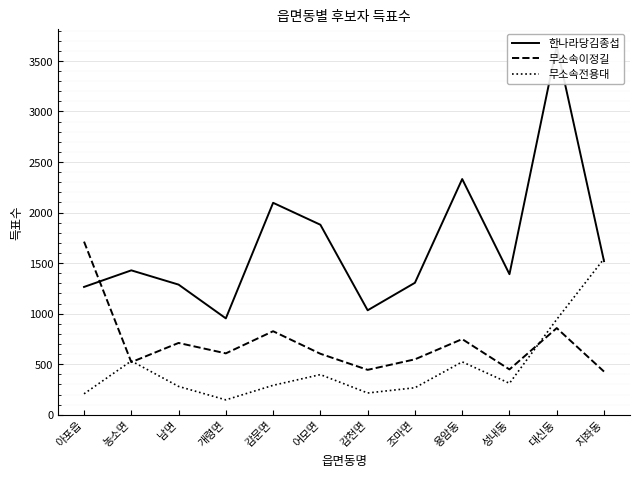

Where is 한나라당김종섭 nearest to the value 2298?

용암동